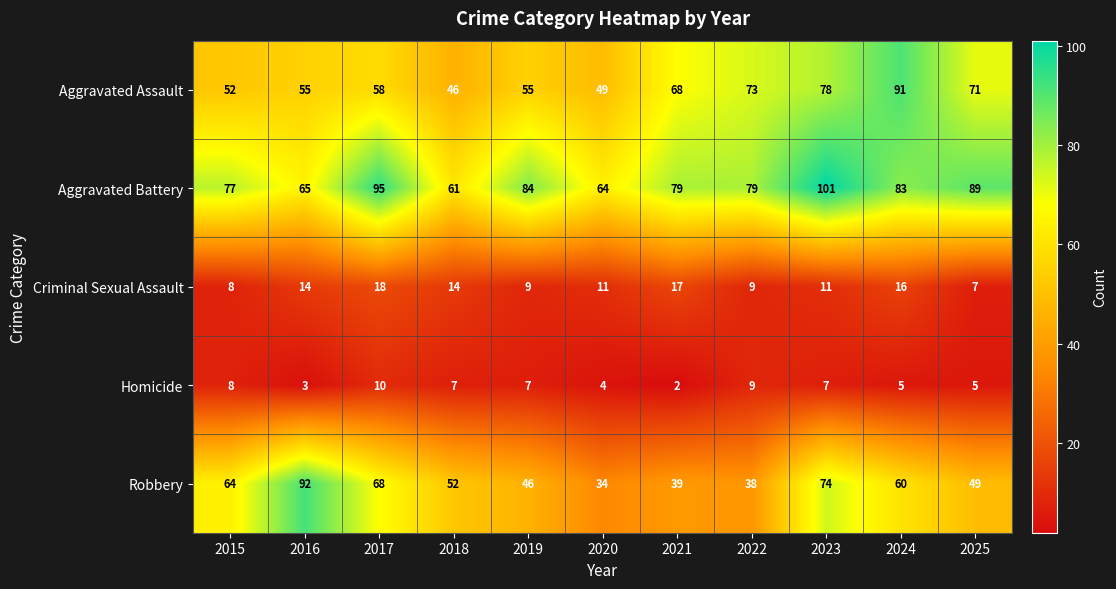

Which series has the widest spread of values?

Robbery